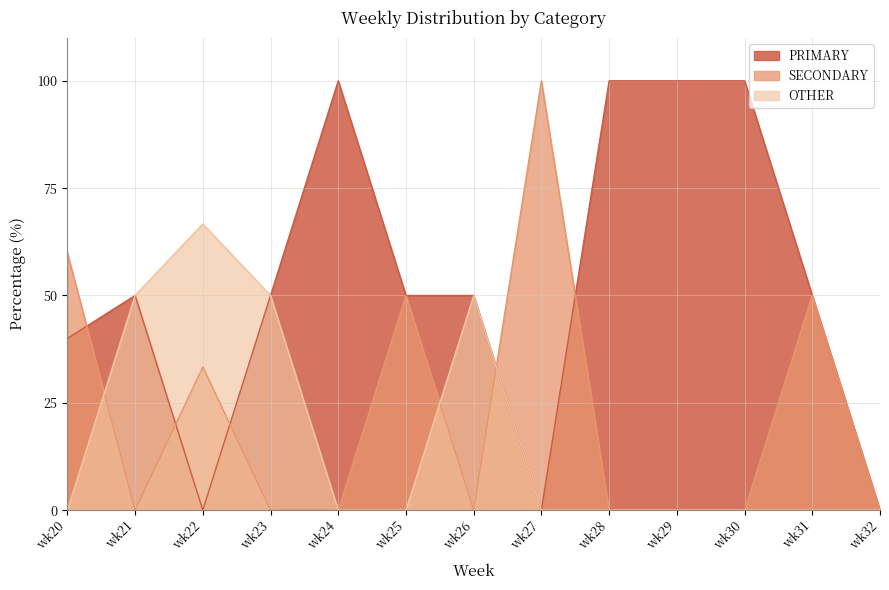

What is the sum of all OTHER values?

216.7